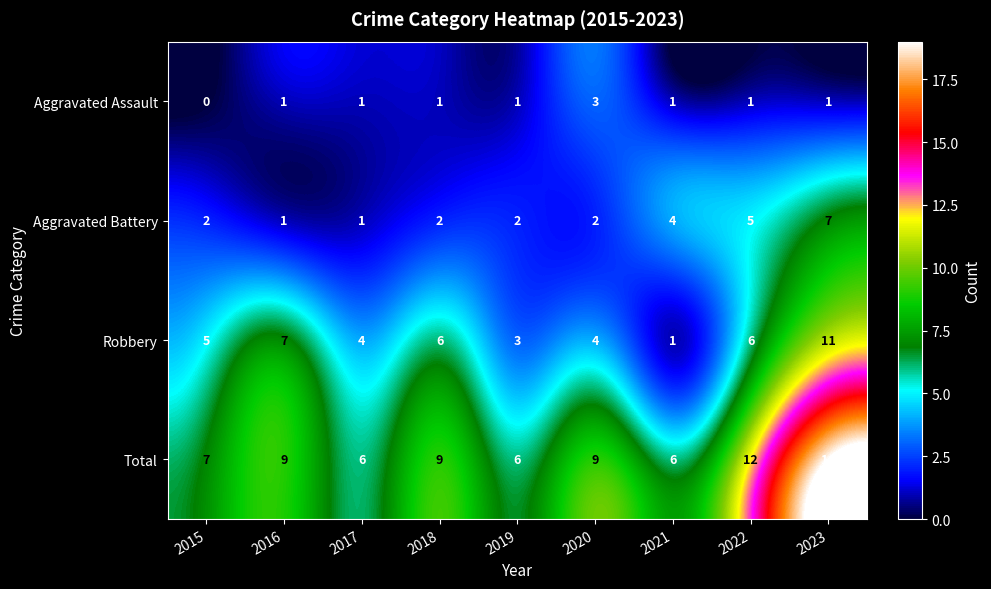

The Aggravated Battery series shows 3 at 2022. True or false?

False